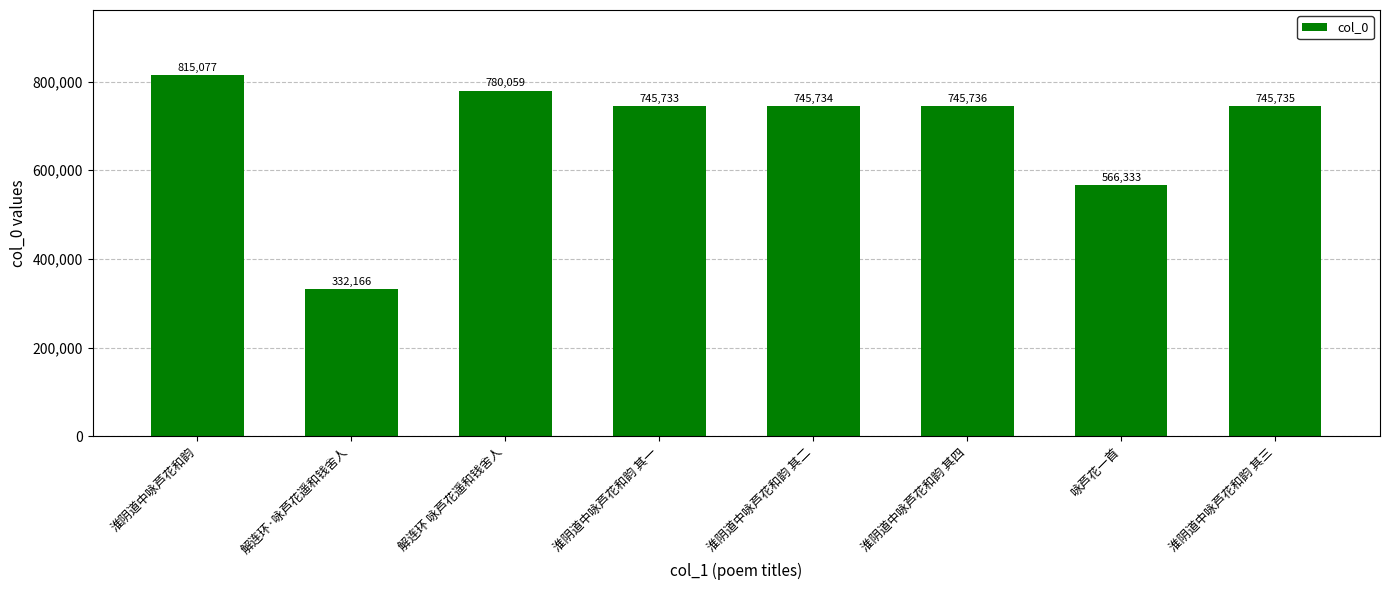

What is the change in value from 淮阴道中咏芦花和韵 to 淮阴道中咏芦花和韵 其三?

-69342